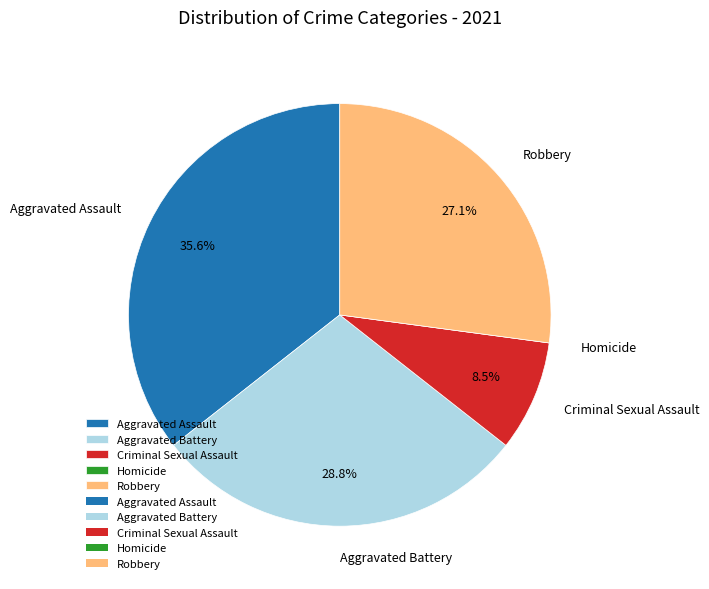

What percentage is the Aggravated Assault slice, to the nearest percent?

36%